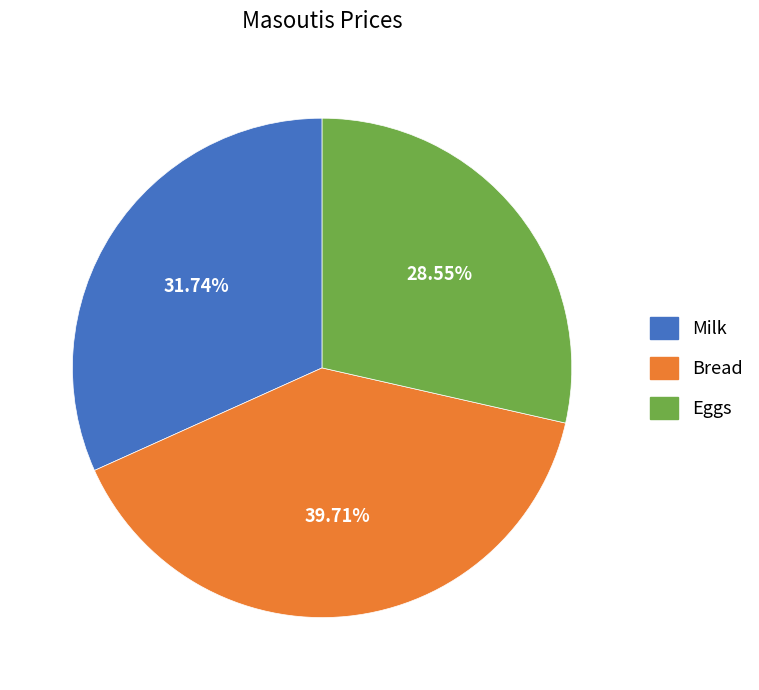

Is there any slice that represents more than half of the pie?

No